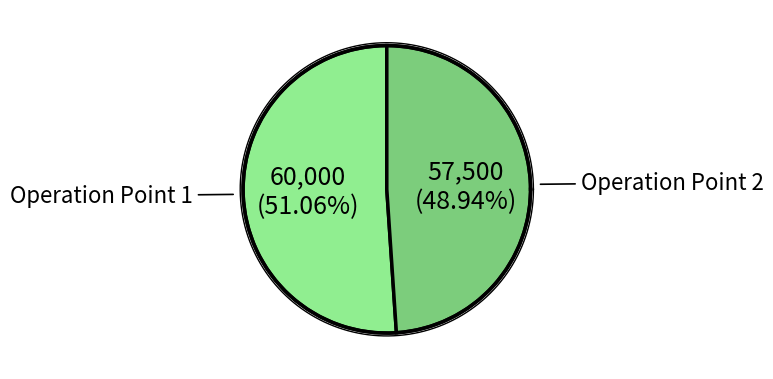

How many slices are in this pie chart?

2